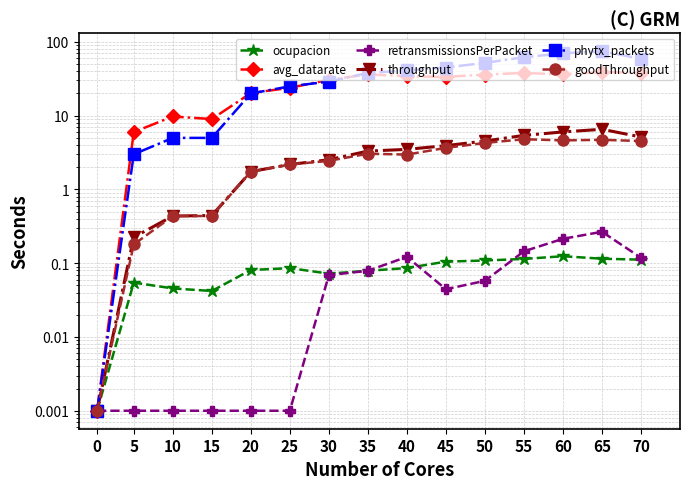

Which series has the widest spread of values?

phytx_packets